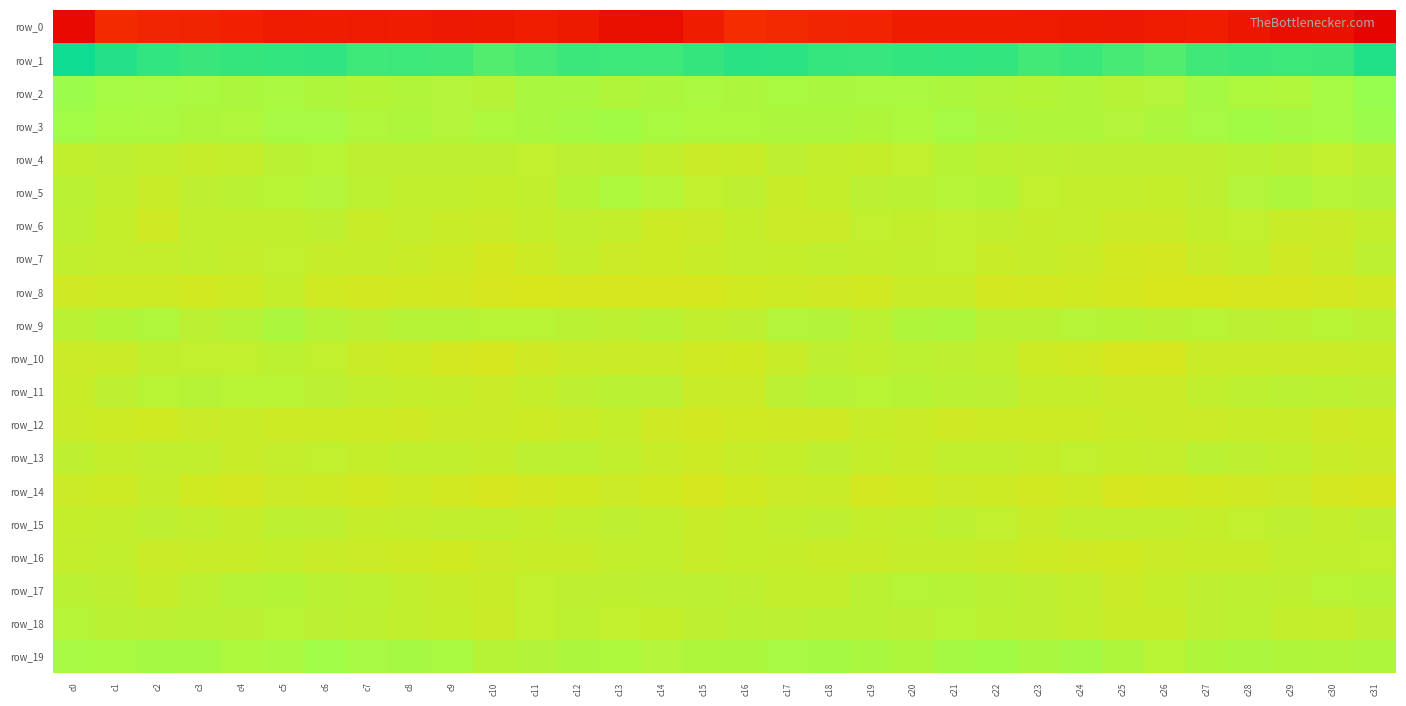

Between c15 and c26, which is larger?

c15